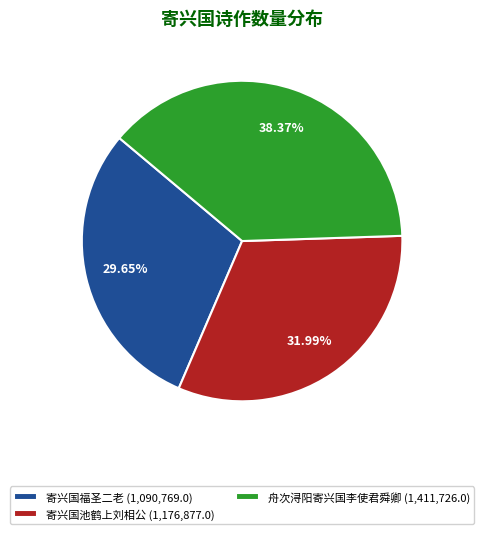

To the nearest percent, what is the average slice percentage?

33%